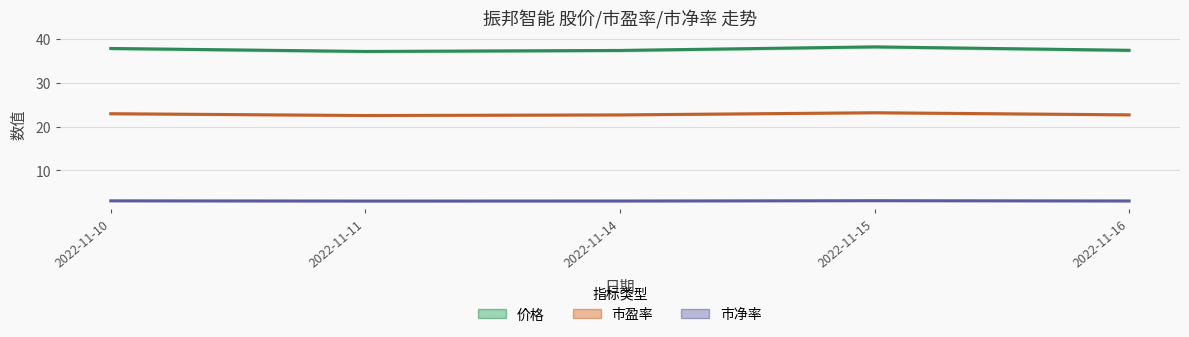

Which series has the largest total across all categories?

价格